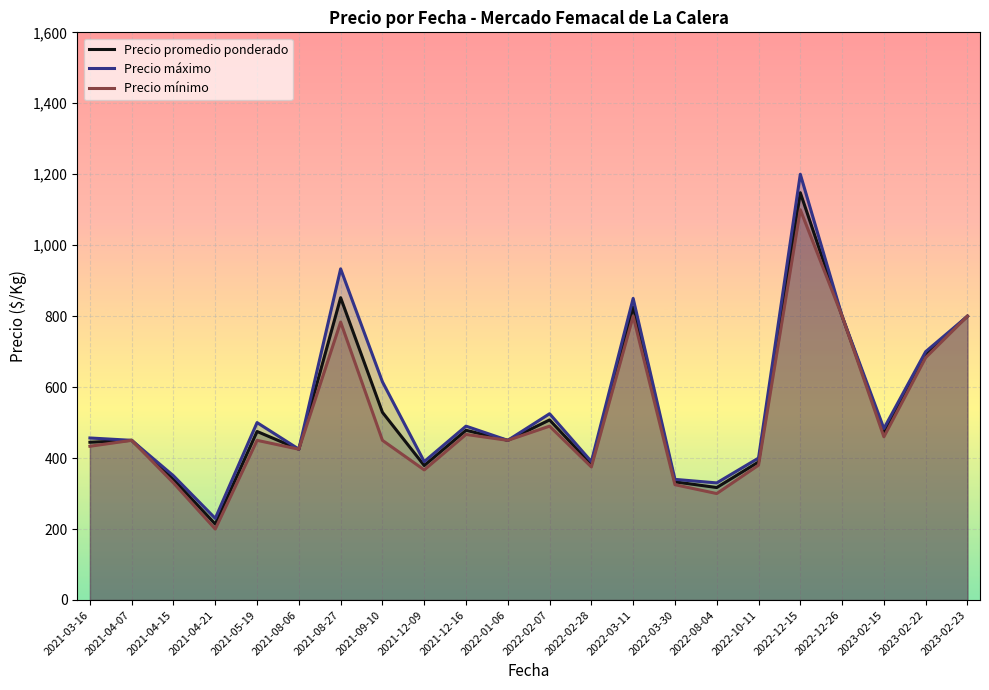

What are all the series names shown in the legend?

Precio promedio ponderado, Precio máximo, Precio mínimo